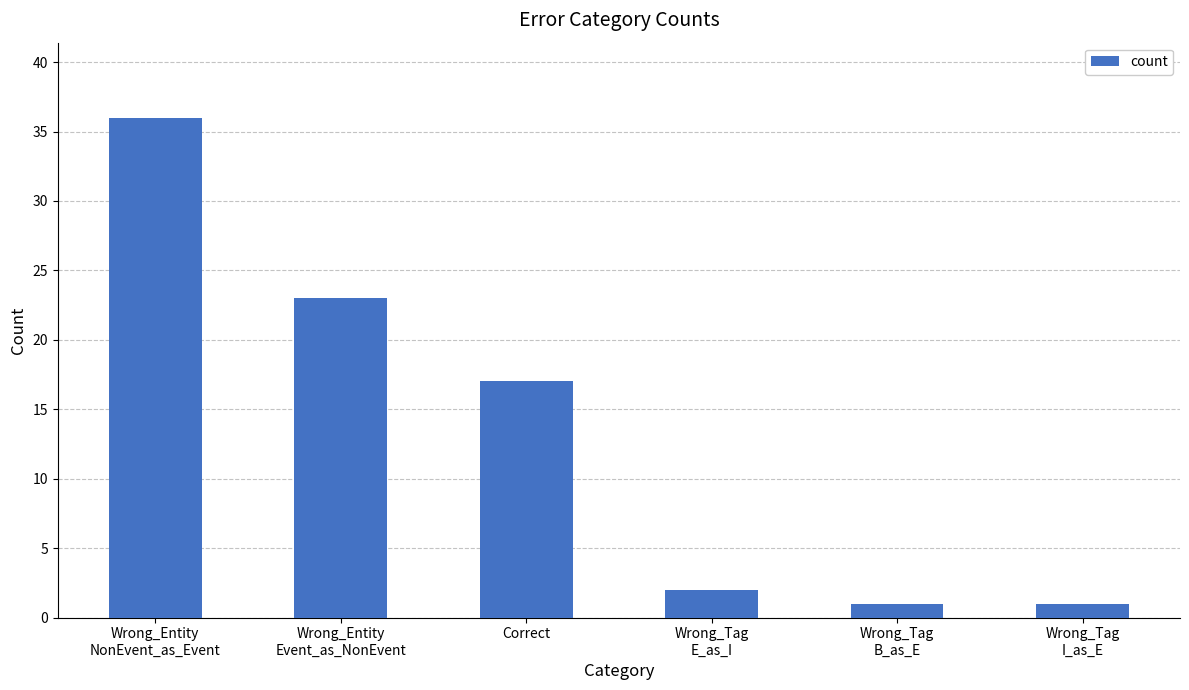

What is the value of the 3rd bar from the left?

17